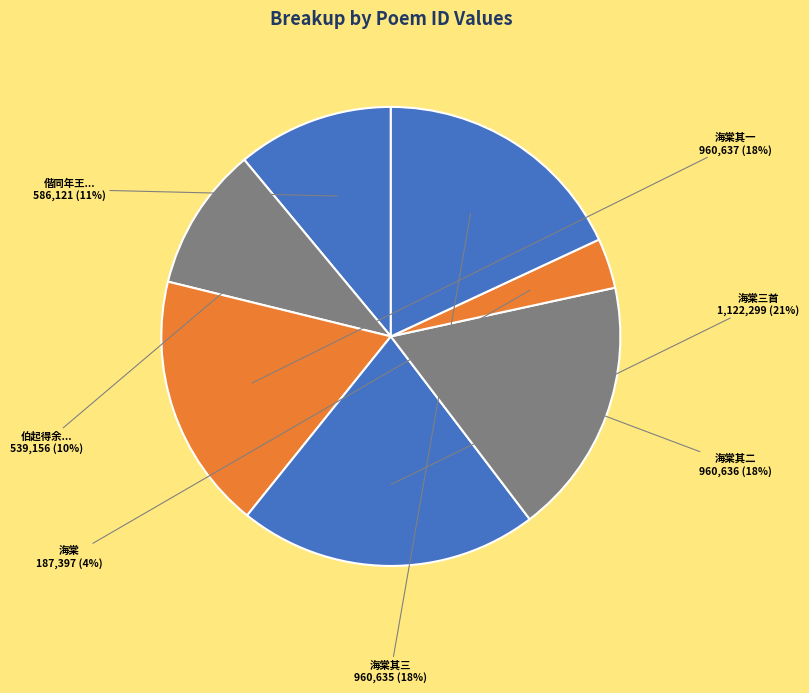

Which slice is the largest?

海棠一夜为风吹尽三首